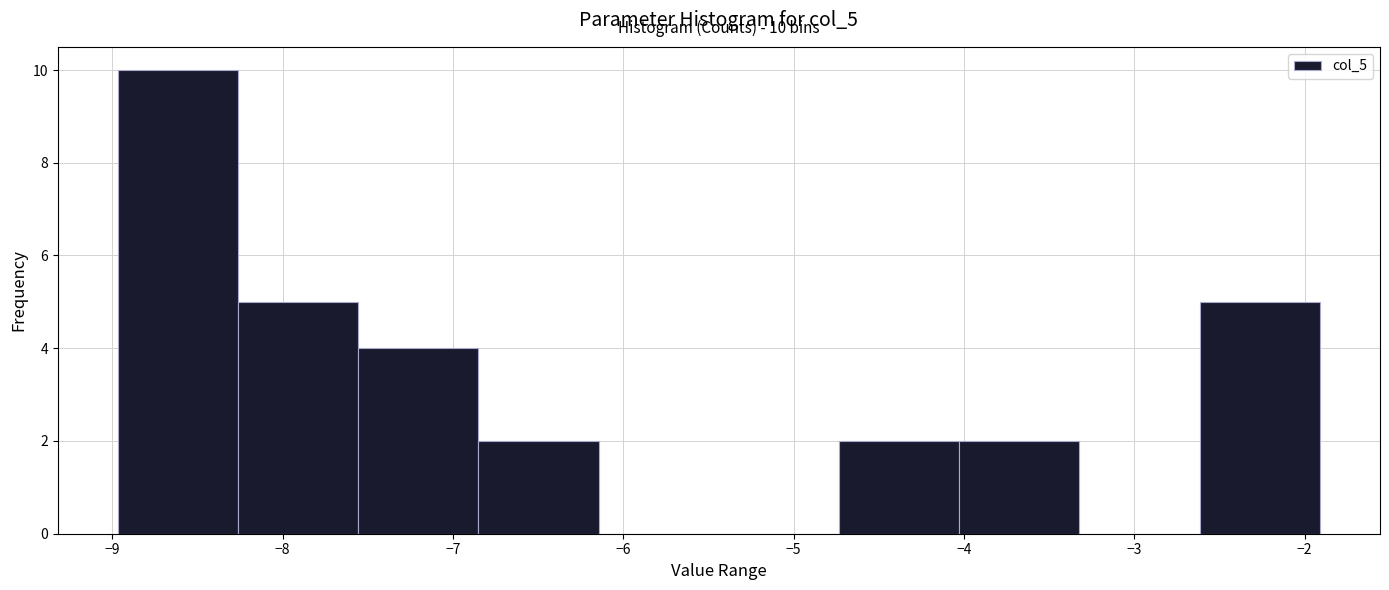

Which range on the x-axis has the tallest bar?

-9.0 to -8.3